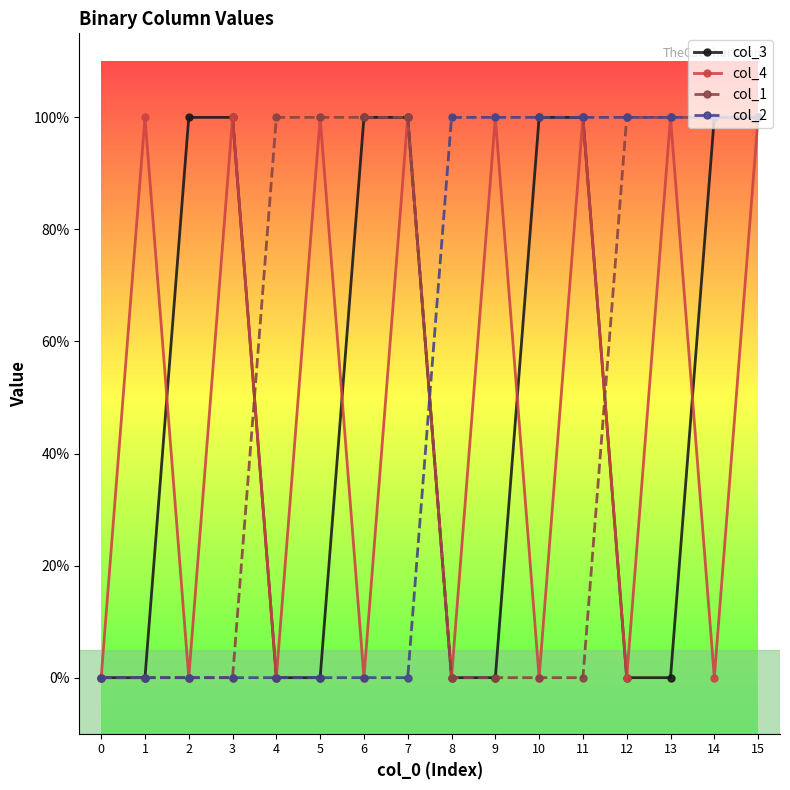

Between 15 and 0, which is larger?

15